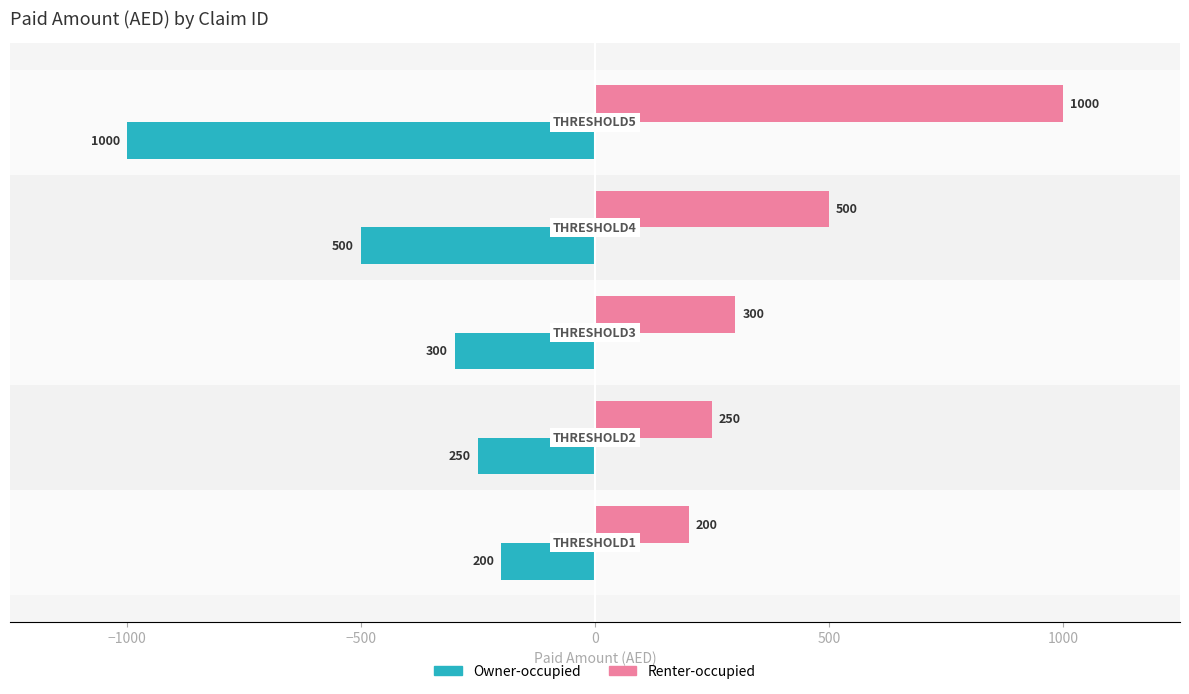

Which series has the largest total across all categories?

Renter-occupied